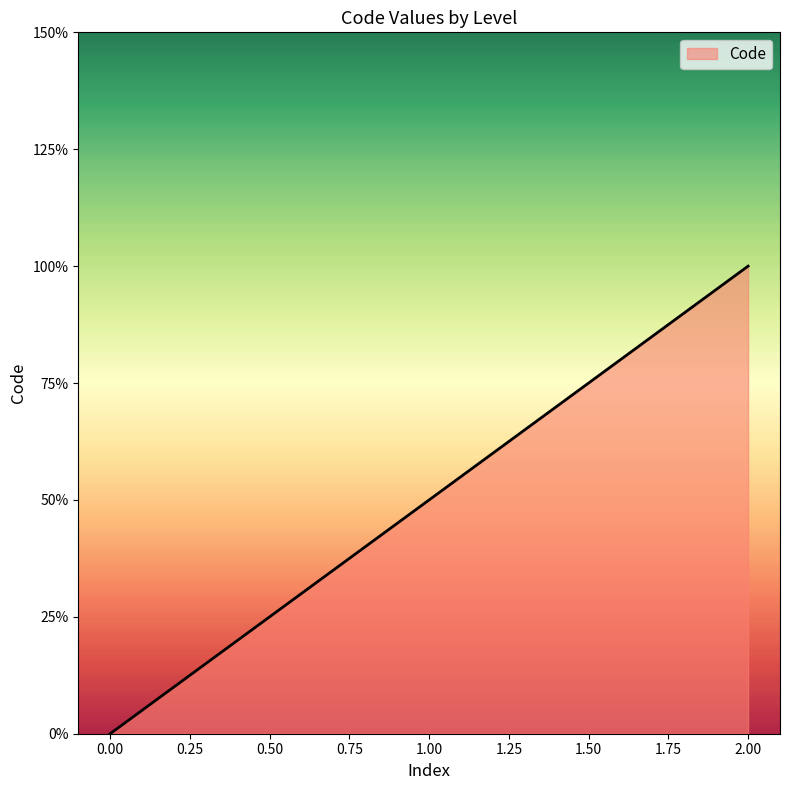

Does the chart have visible grid lines?

No